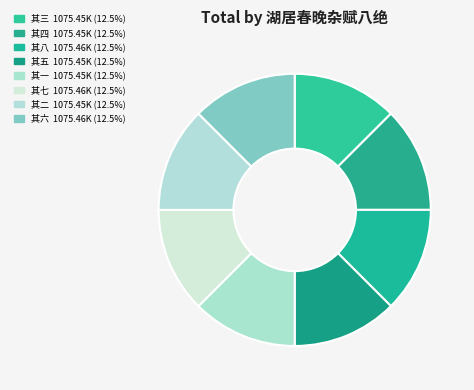

How many segments does this pie chart have?

8